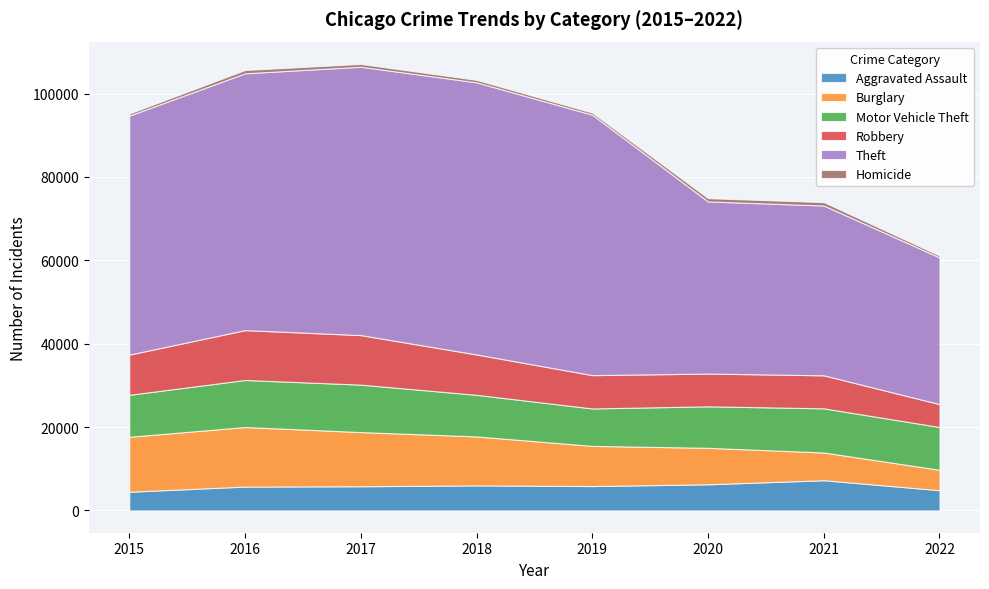

At how many categories does at least one series exceed 3295?

8